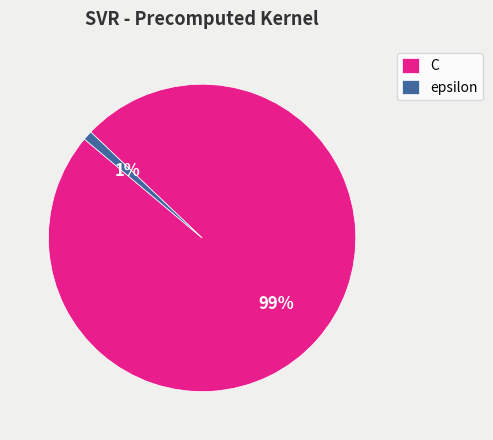

True or false: epsilon accounts for 11% of the total.

False